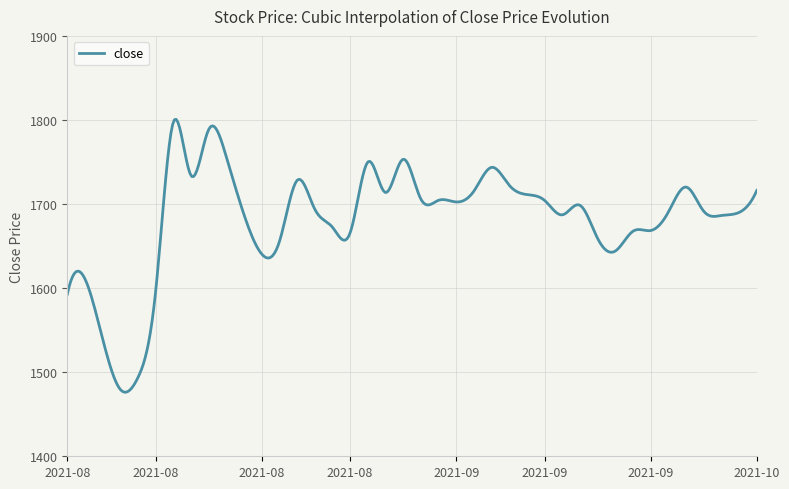

Does the chart display data point markers on the line(s)?

No